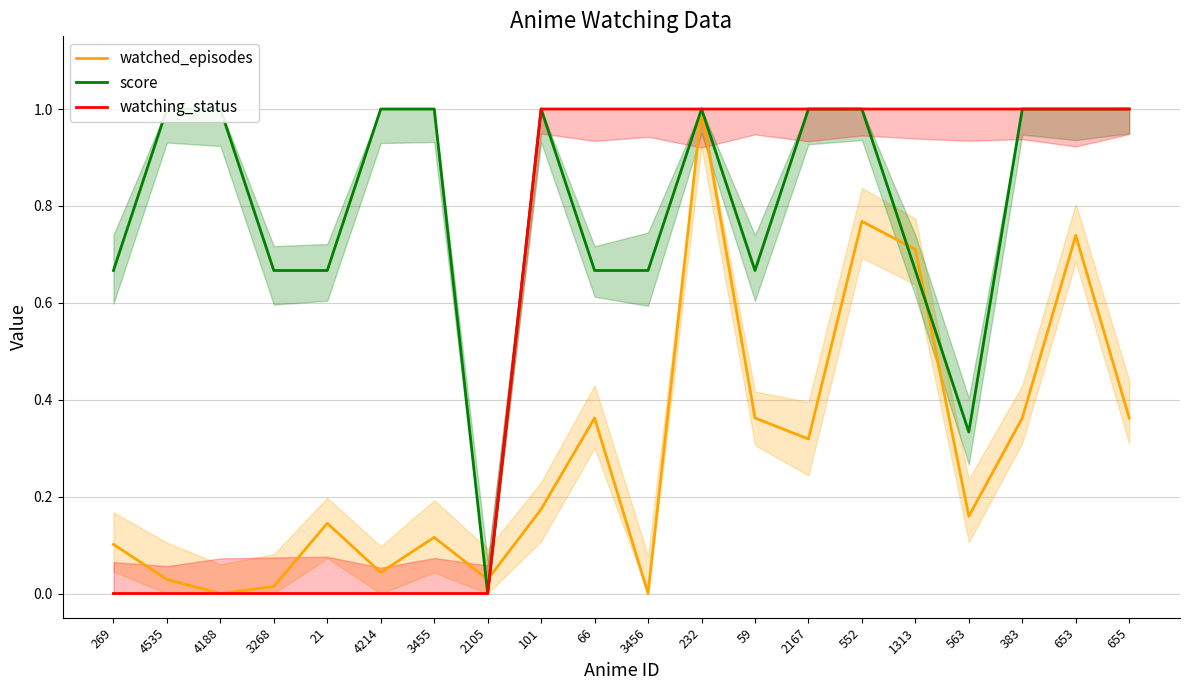

Reading left to right, extract all data points from this chart.

watched_episodes: 269=0.1	4535=0.0	4188=0.0	3268=0.0	21=0.1	4214=0.0	3455=0.1	2105=0.0	101=0.2	66=0.4	3456=0.0	232=1.0	59=0.4	2167=0.3	552=0.8	1313=0.7	563=0.2	383=0.4	653=0.7	655=0.4
score: 269=0.7	4535=1.0	4188=1.0	3268=0.7	21=0.7	4214=1.0	3455=1.0	2105=0.0	101=1.0	66=0.7	3456=0.7	232=1.0	59=0.7	2167=1.0	552=1.0	1313=0.7	563=0.3	383=1.0	653=1.0	655=1.0
watching_status: 269=0.0	4535=0.0	4188=0.0	3268=0.0	21=0.0	4214=0.0	3455=0.0	2105=0.0	101=1.0	66=1.0	3456=1.0	232=1.0	59=1.0	2167=1.0	552=1.0	1313=1.0	563=1.0	383=1.0	653=1.0	655=1.0